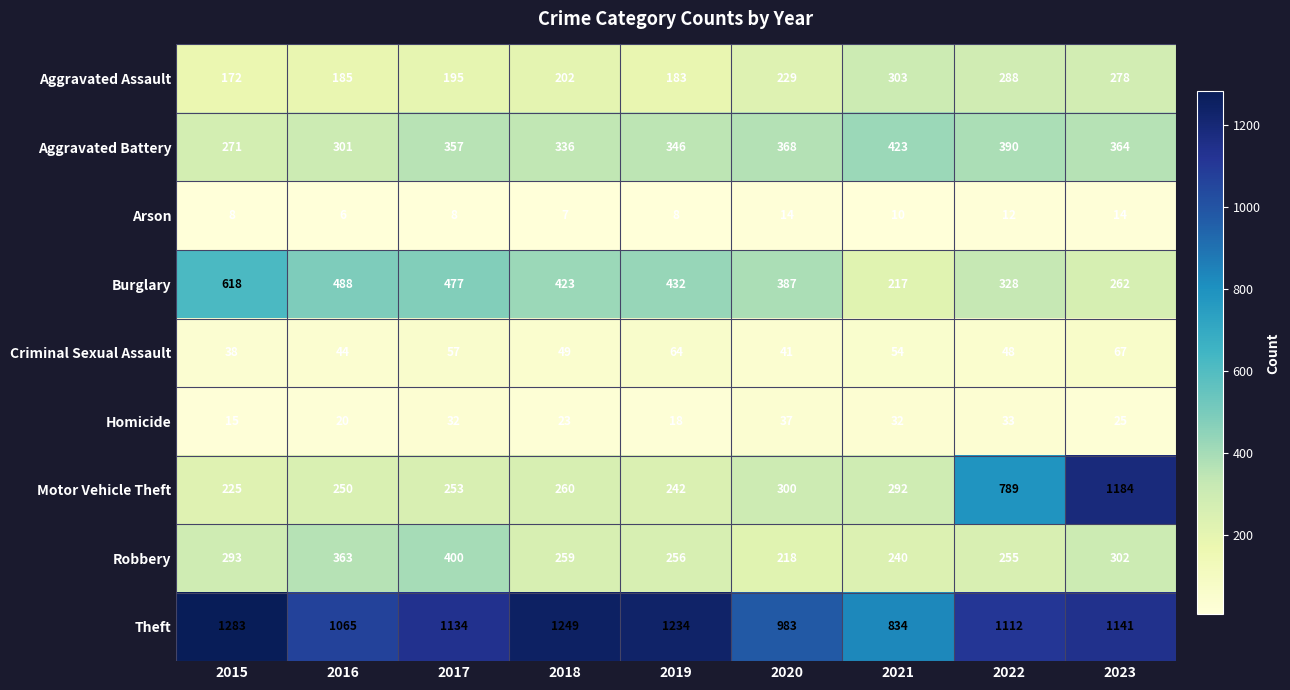

At which label does Burglary first exceed 423?

2015